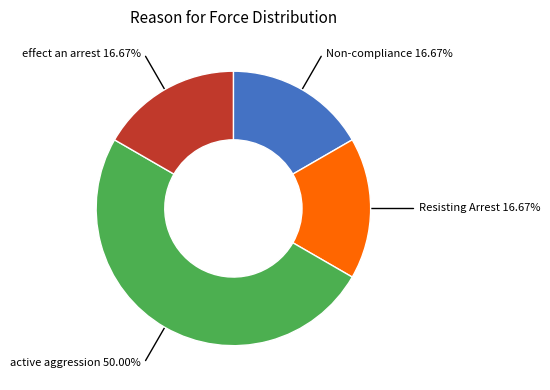

How many slices are in this pie chart?

4